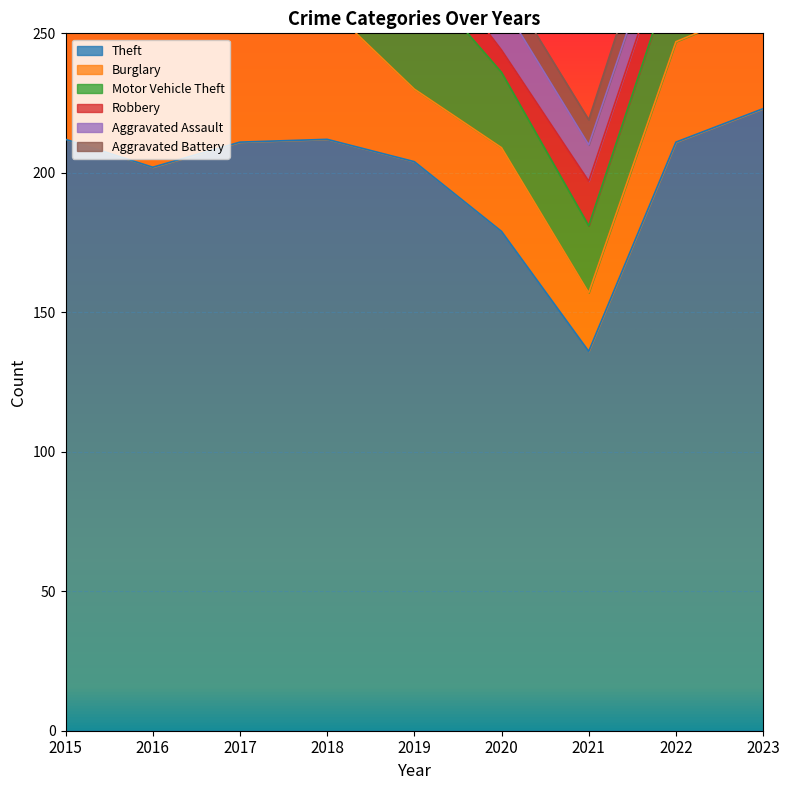

How many data points does each series have?

9